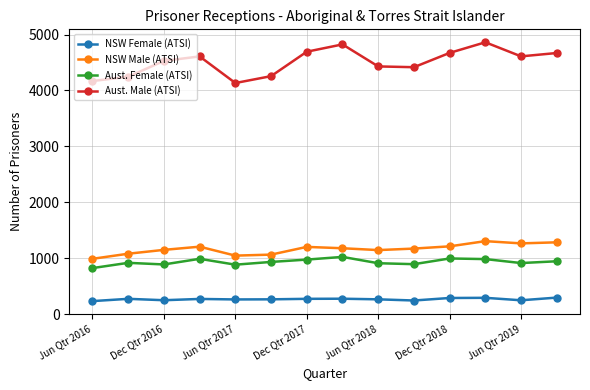

How many series are shown in this chart?

4